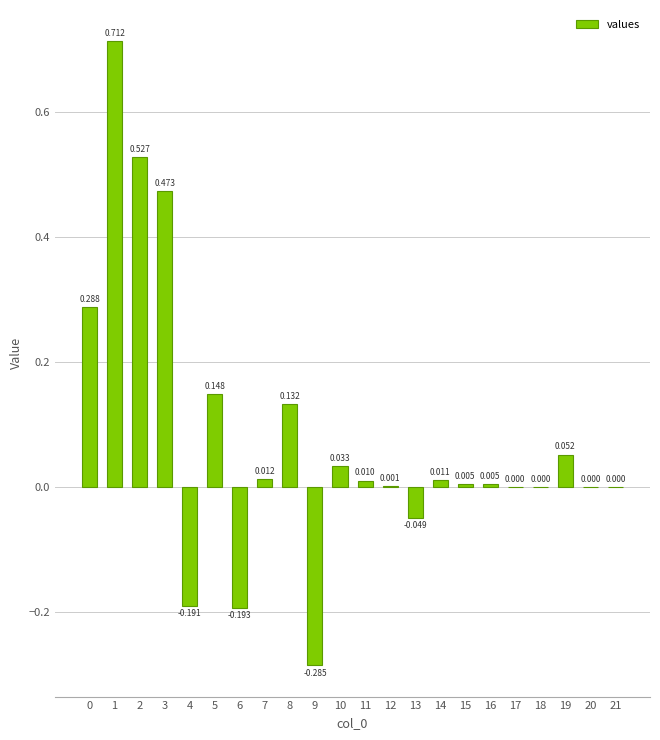

How many categories are shown in the chart?

22